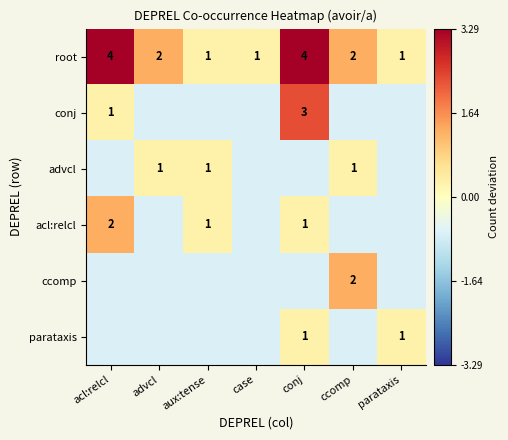

What is the difference between the second highest and second lowest values in the root series?

3.0